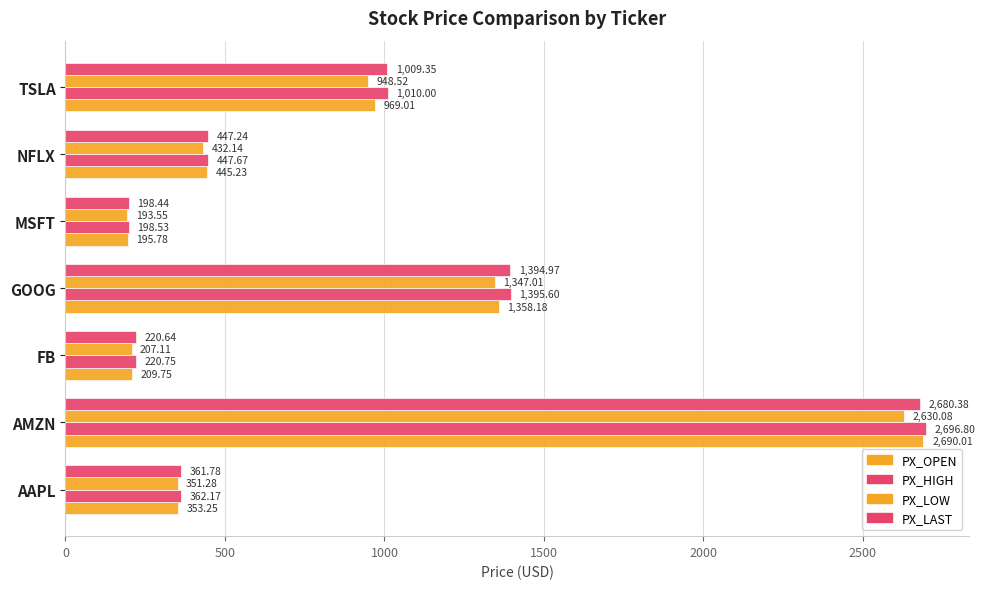

How many data points in PX_LAST are above 447?

4